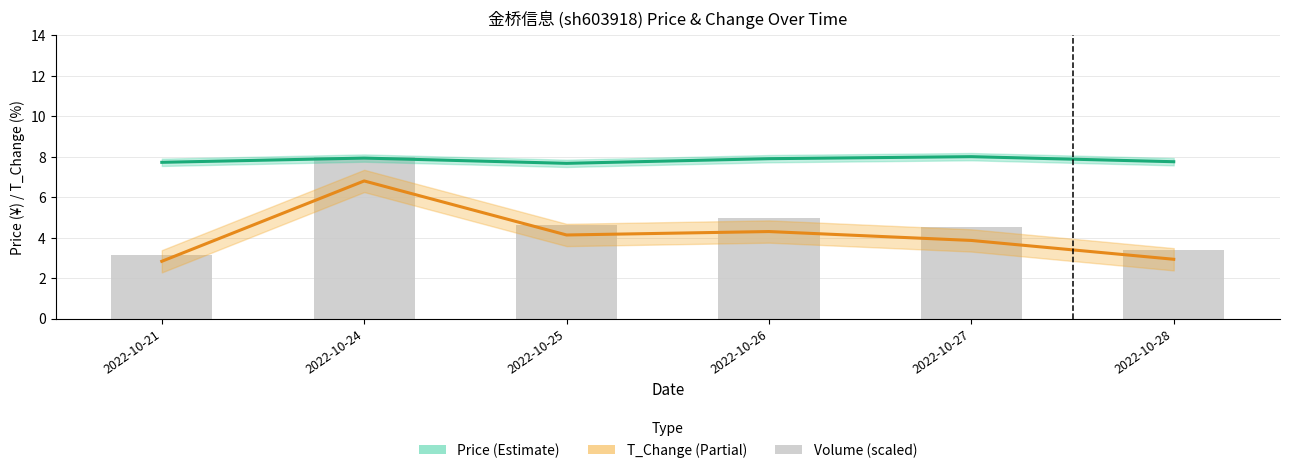

How many distinct data groups are displayed?

3